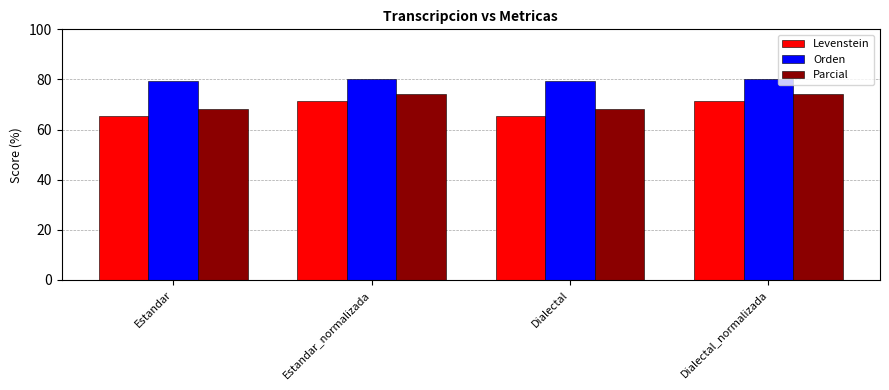

What is the minimum value for Orden?

79.5